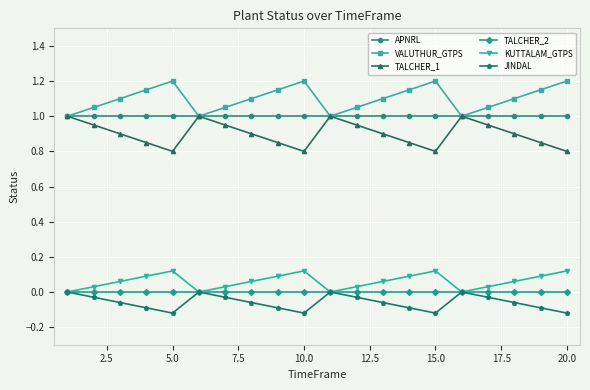

At how many categories does at least one series exceed 0?

20